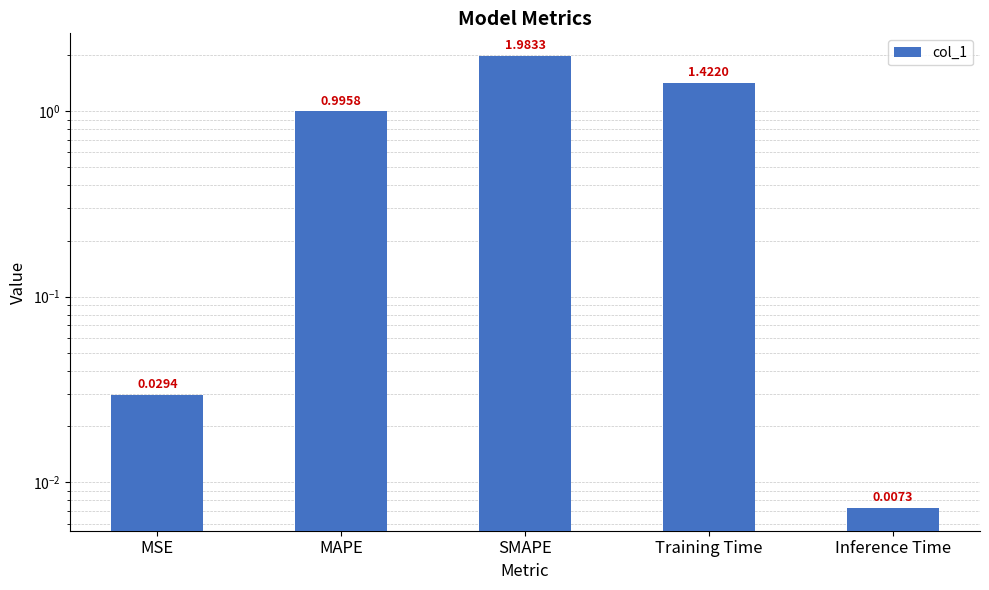

Rank the categories by value from lowest to highest.

Inference Time, MSE, MAPE, Training Time, SMAPE